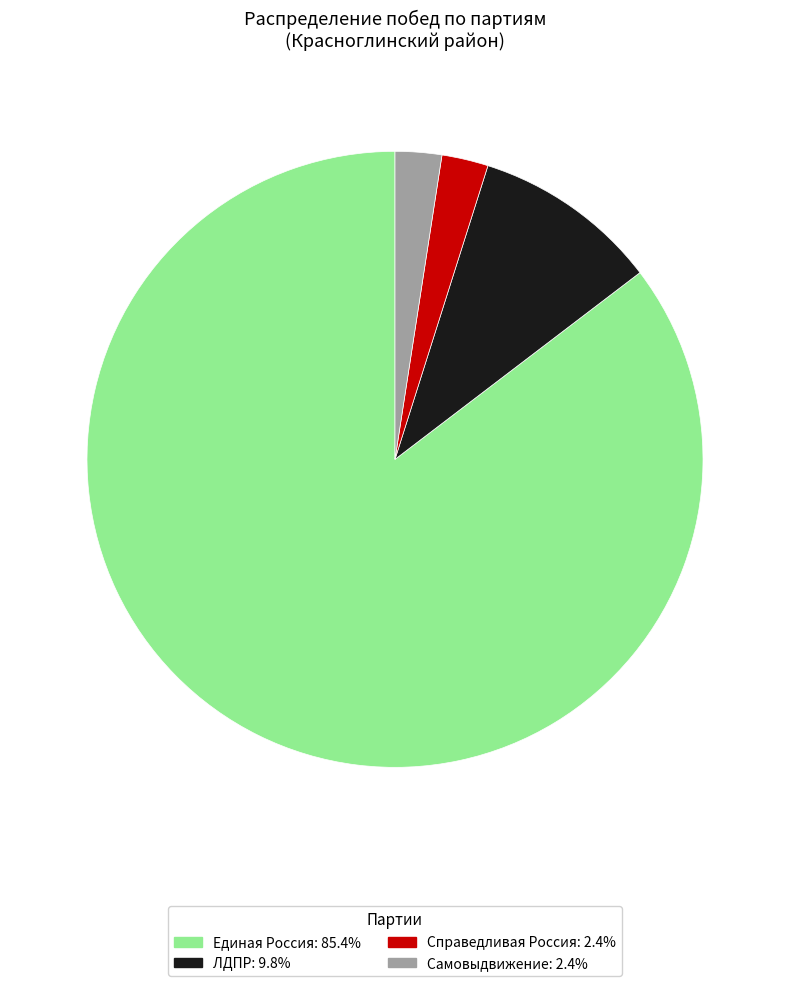

Is the sum of Справедливая Россия: 2.4% and ЛДПР: 9.8% greater than half?

No